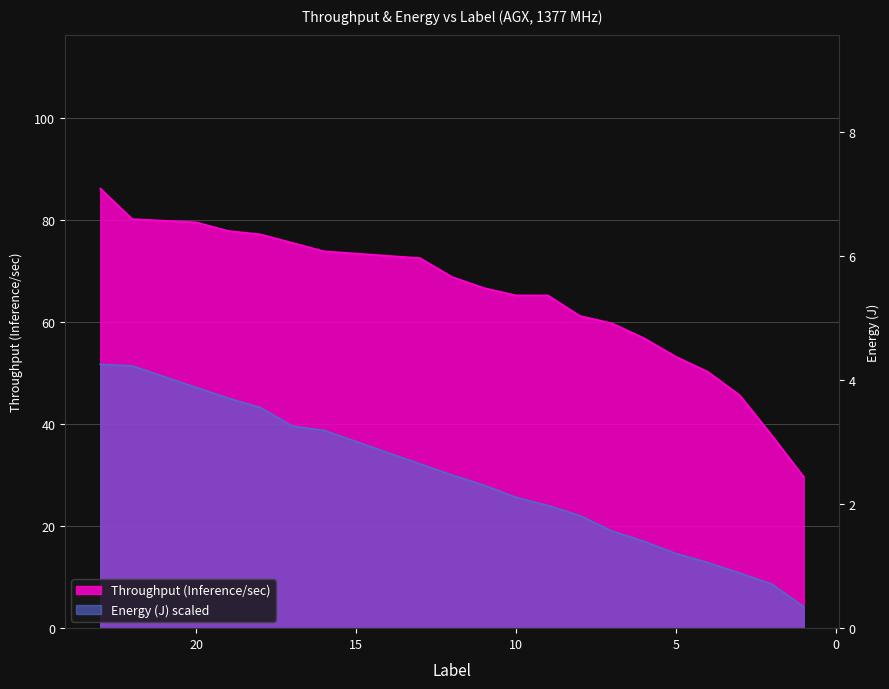

At 5, list the series in order from smallest to largest.

Energy (J), Throughput (Inference/sec)